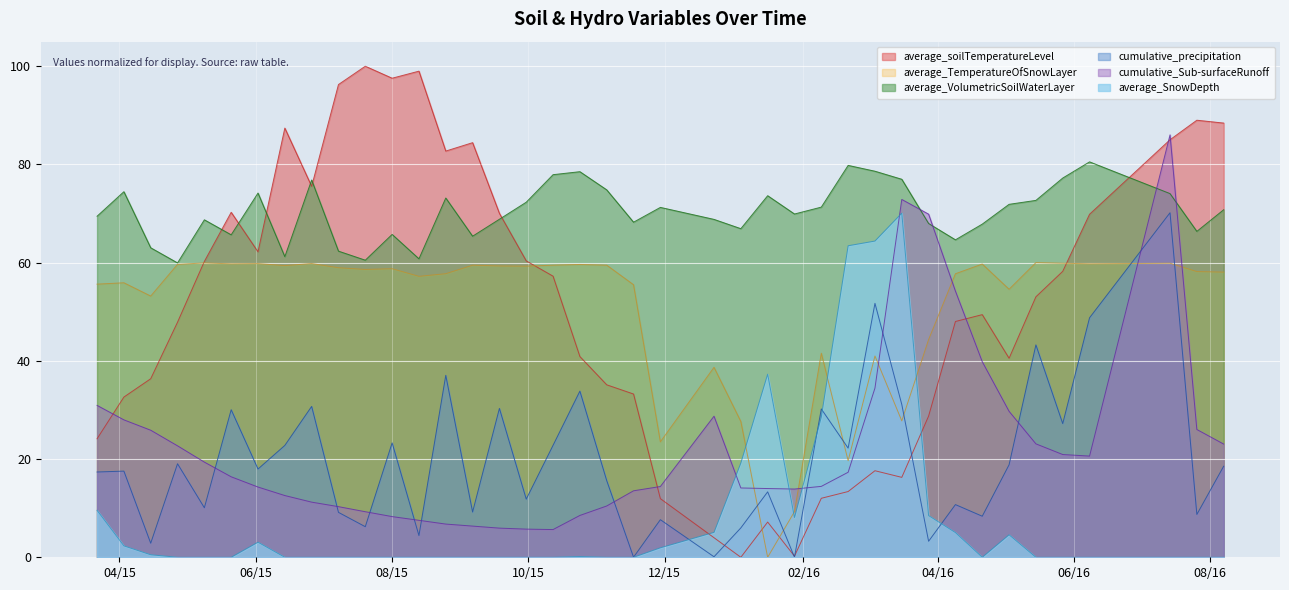

What is the label of the 39th point from the left?

2016/7/26